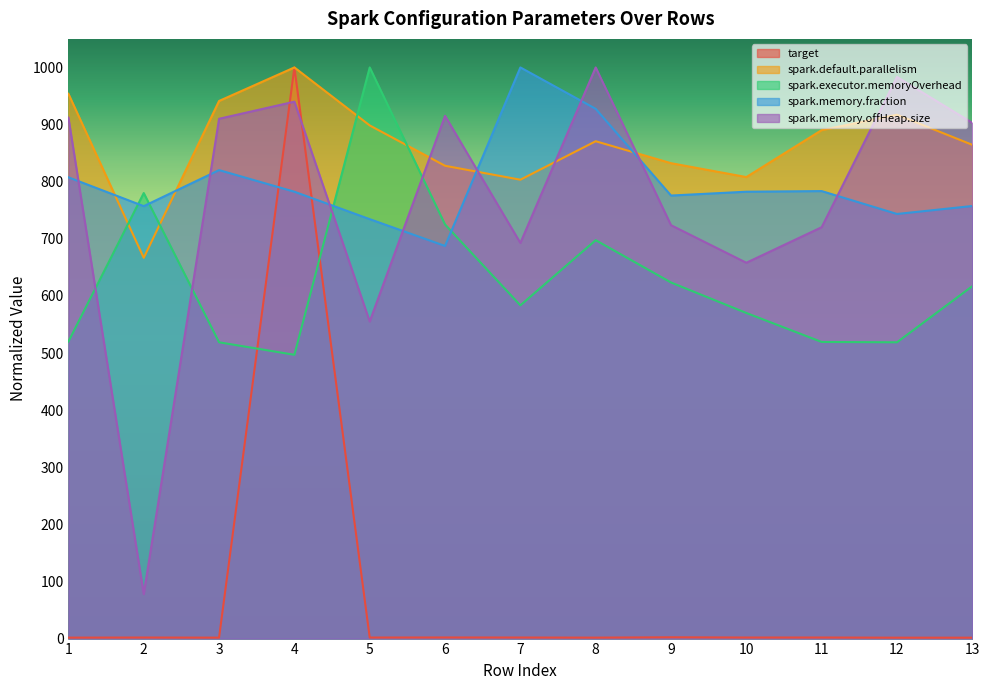

At which category is the sum across all series the highest?

4